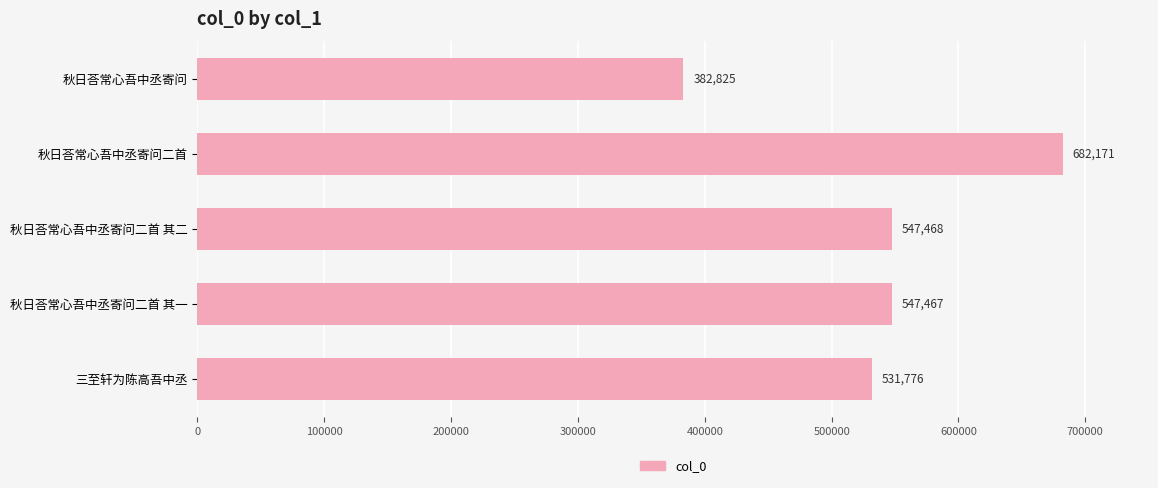

At which label is the value closest to 532498?

三至轩为陈高吾中丞